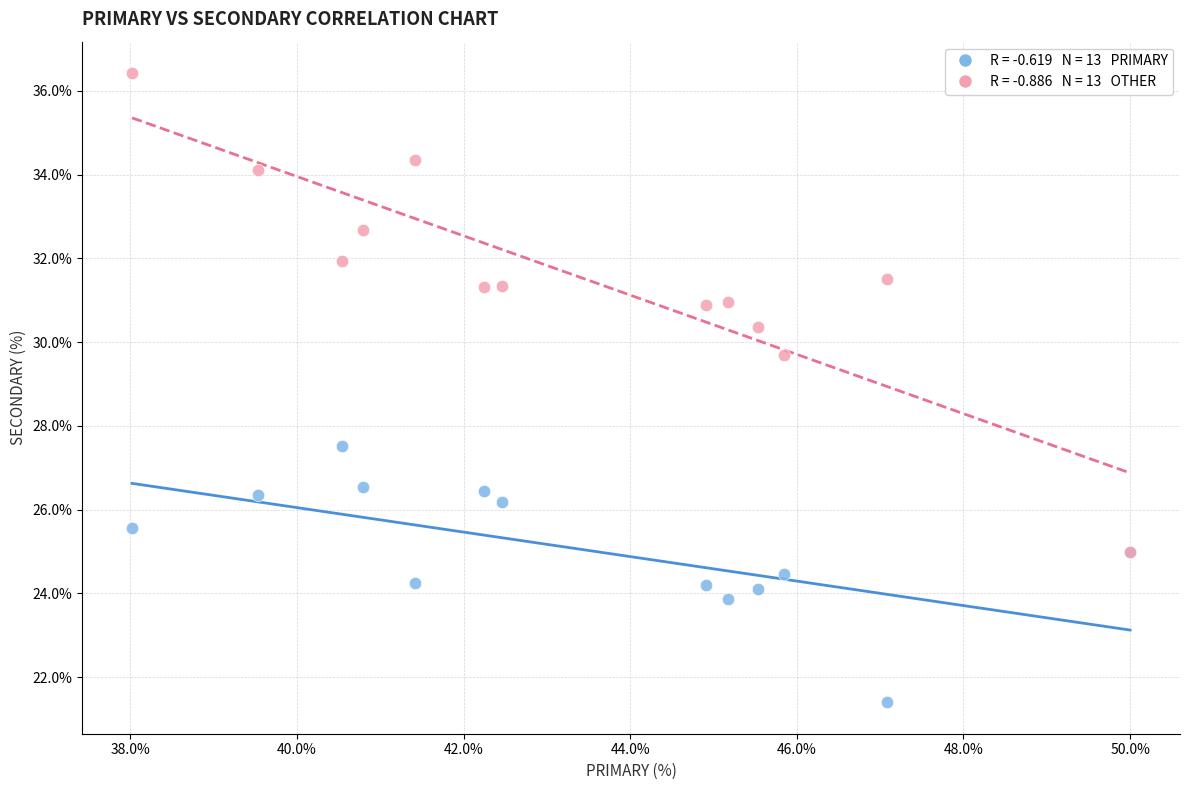

Across all series, what Y value is closest to 28?

27.5